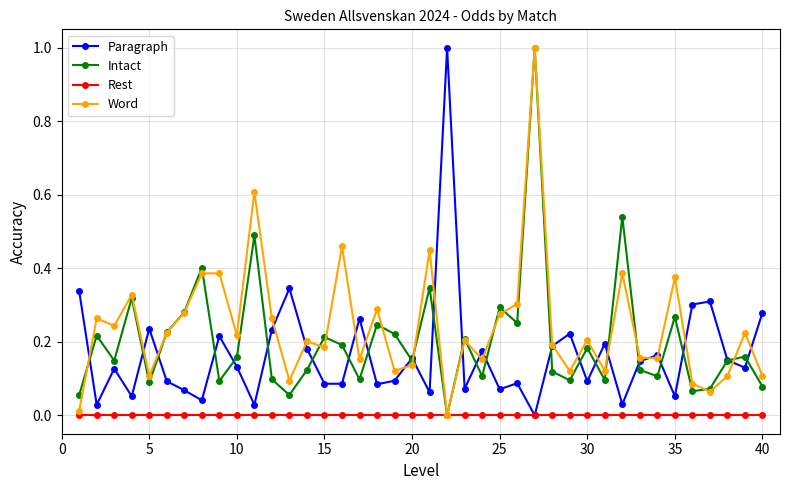

At how many categories does at least one series exceed 0?

40